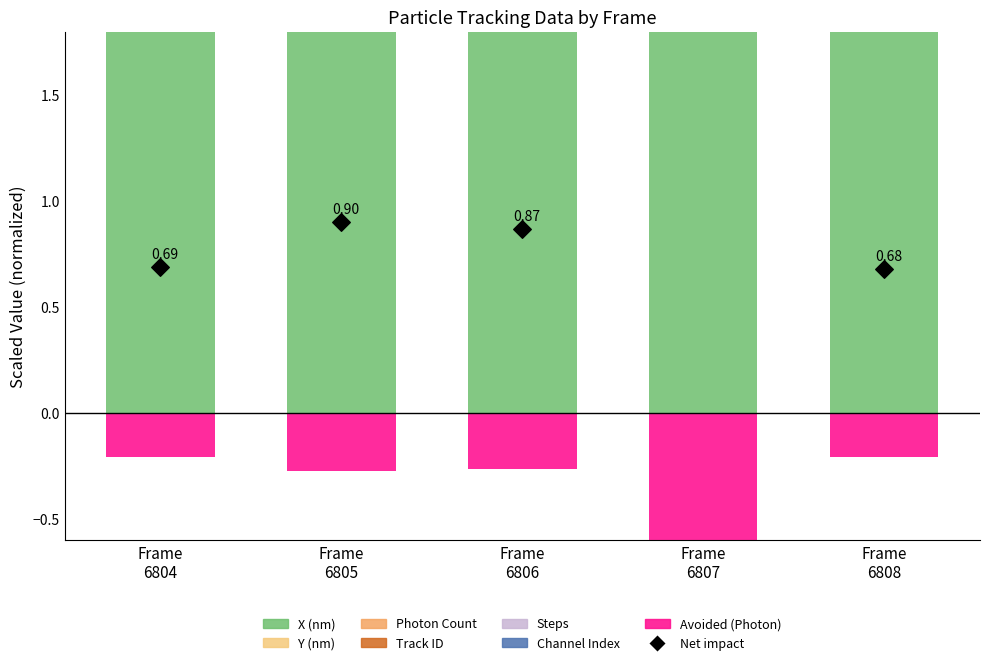

At which category is the sum across all series the highest?

Frame 6807